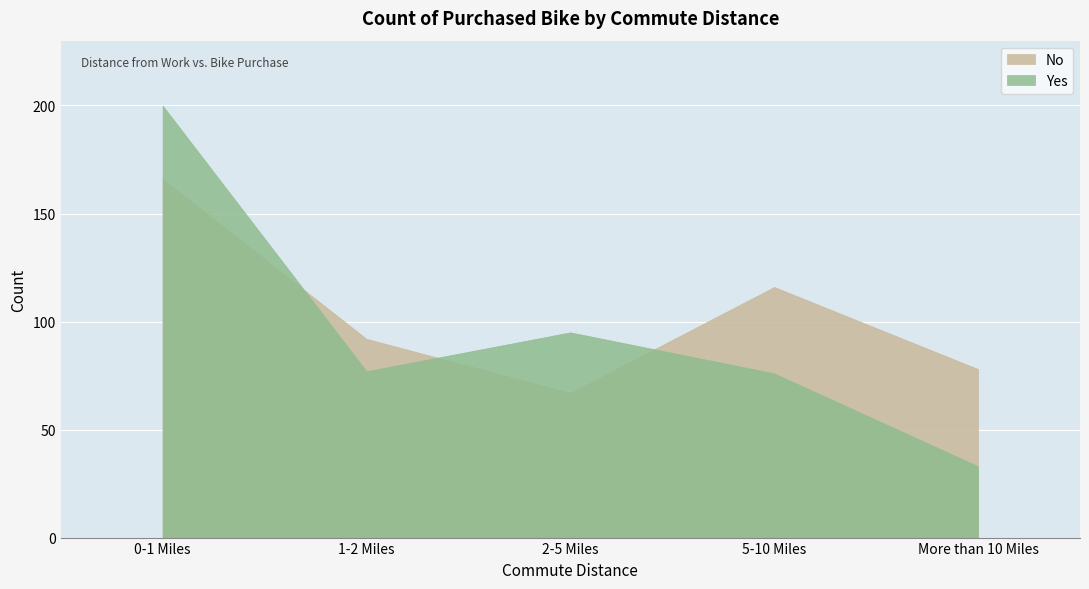

The value of Yes at 5-10 Miles is 126. True or false?

False